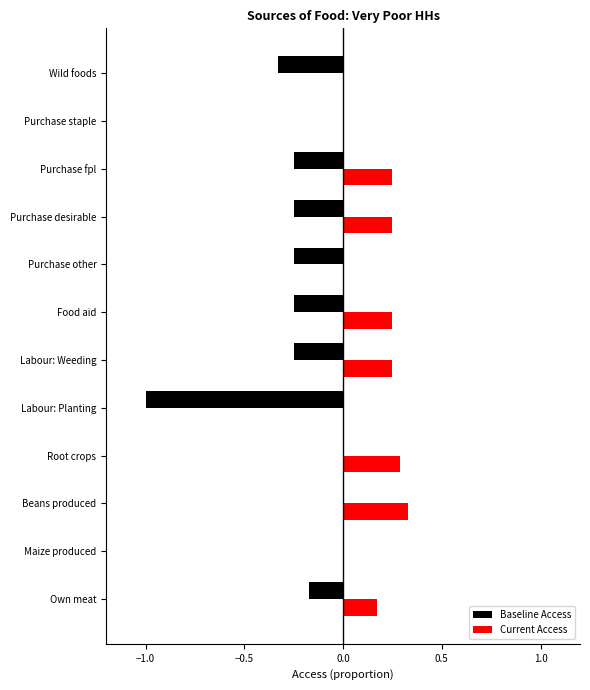

Is the value of Baseline Access at Purchase fpl greater than the value of Current Access at Beans produced?

No